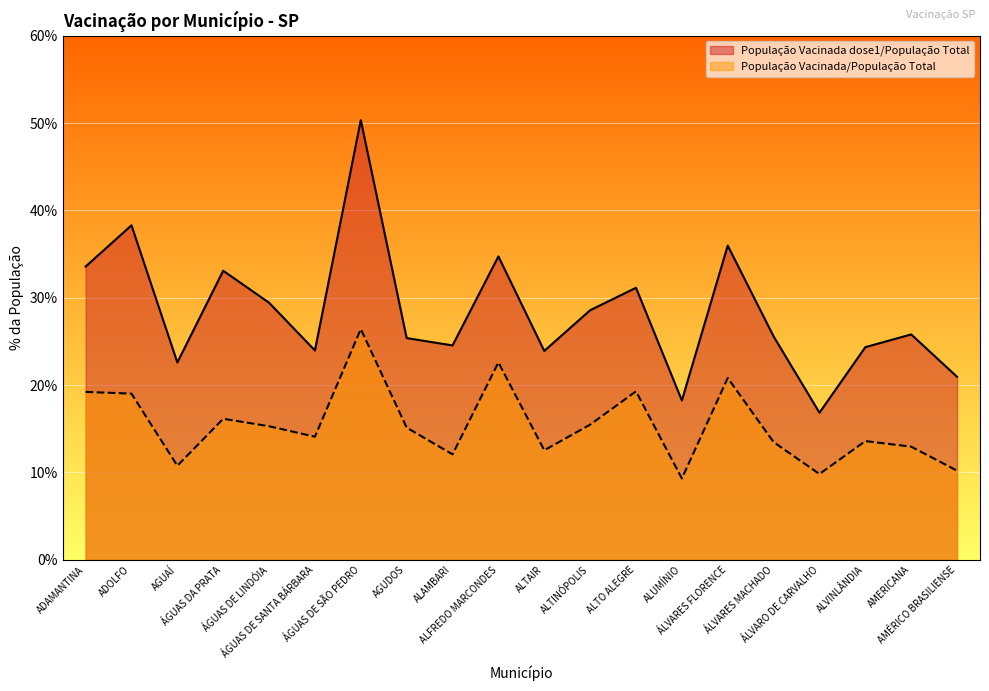

Which series has the largest range (max minus min)?

População Vacinada dose1/População Total